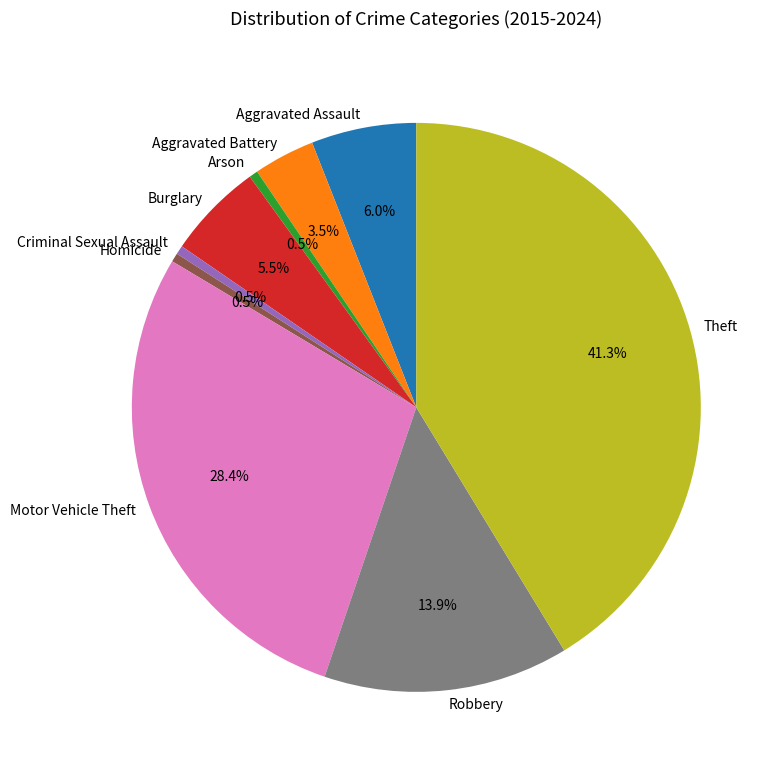

Which slice is the largest?

Theft